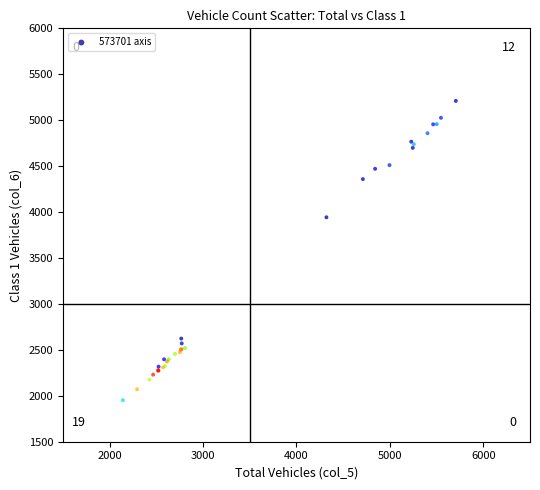

What Y value in the scatter plot is closest to 3581?

3943